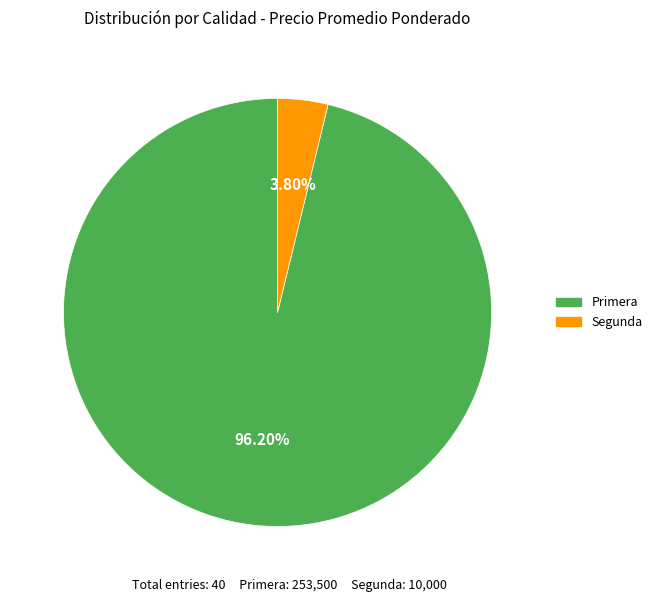

How much of the chart is everything except Primera?

3.8%